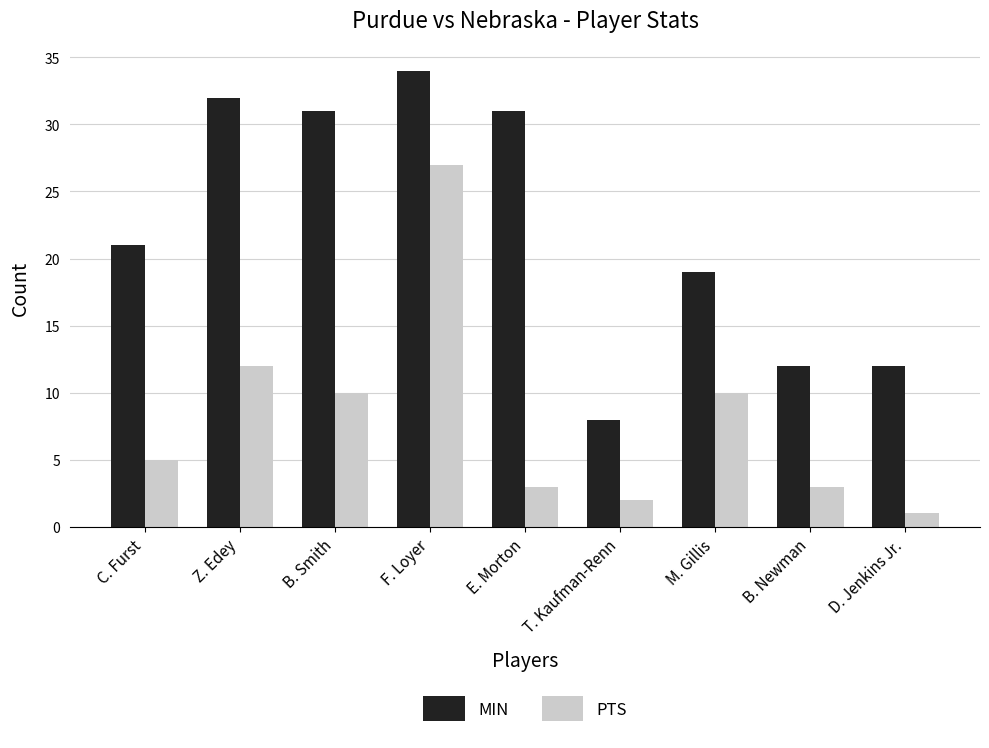

How many data points in PTS are less than 5?

4